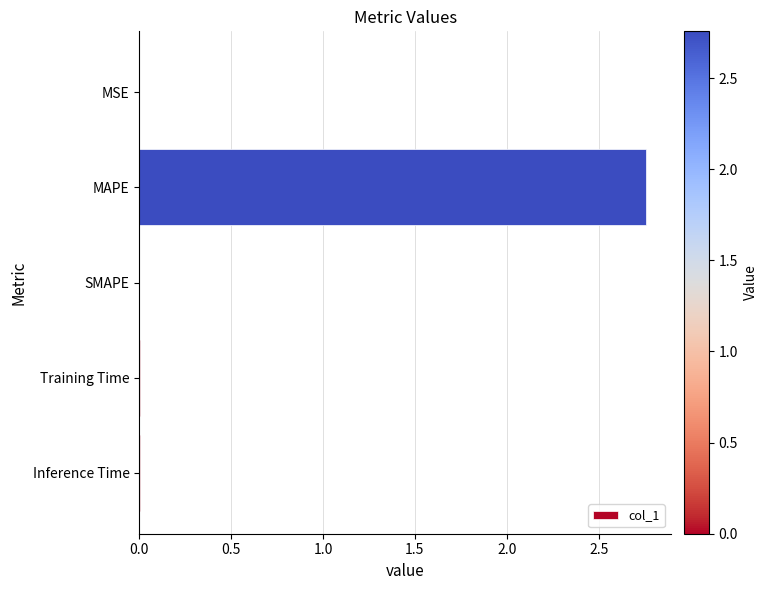

The chart shows a value of -1.3 at SMAPE. True or false?

False